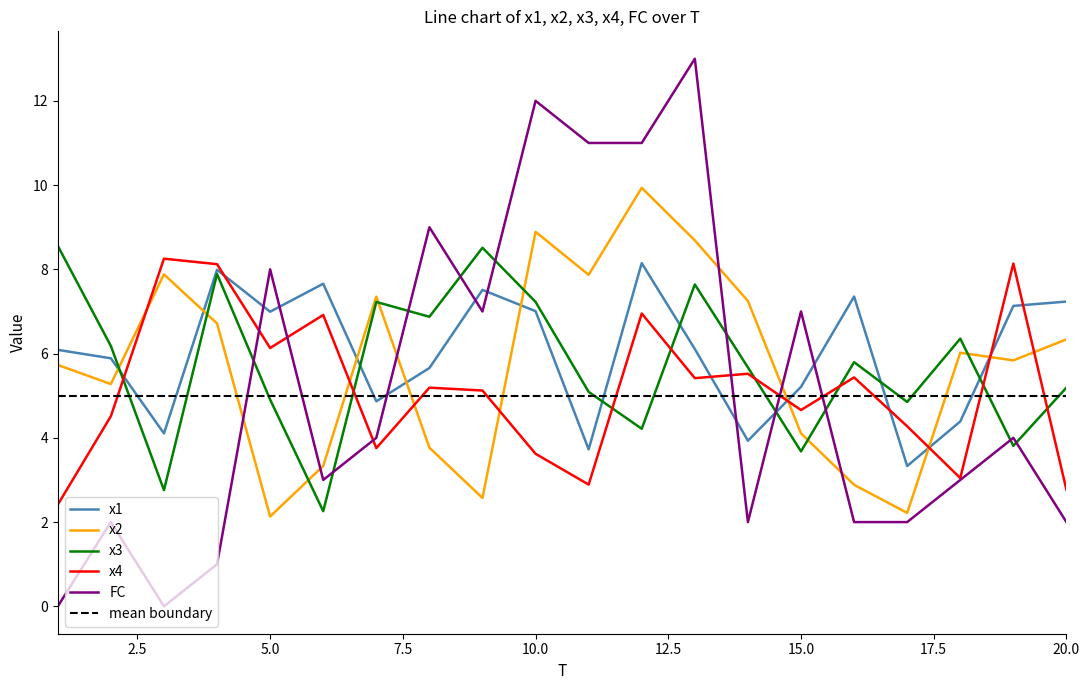

At 4, list the series in order from smallest to largest.

FC, x2, x3, x1, x4